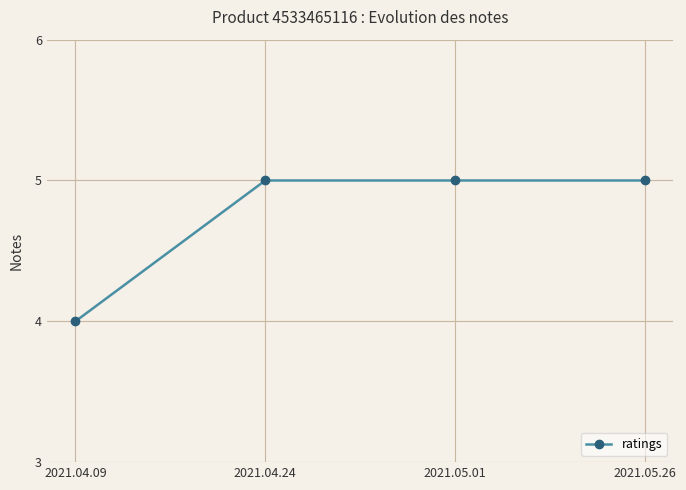

How many values are between 5 and 6?

3